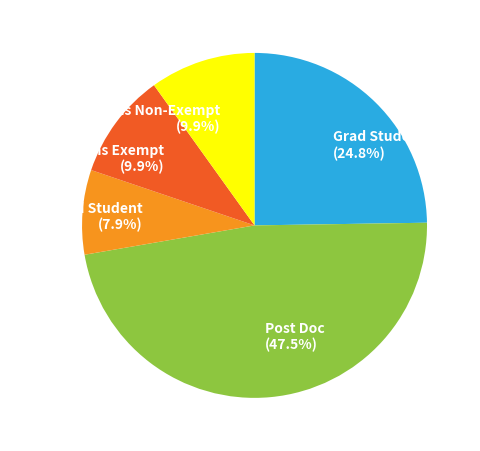

The Post Doc slice represents 37% of the pie. True or false?

False